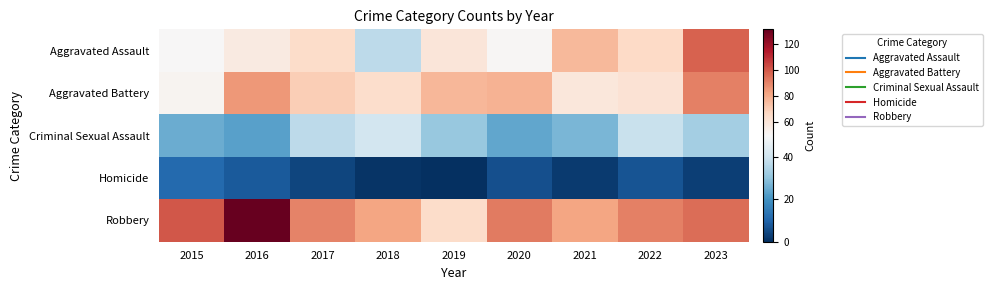

How many distinct data groups are displayed?

5